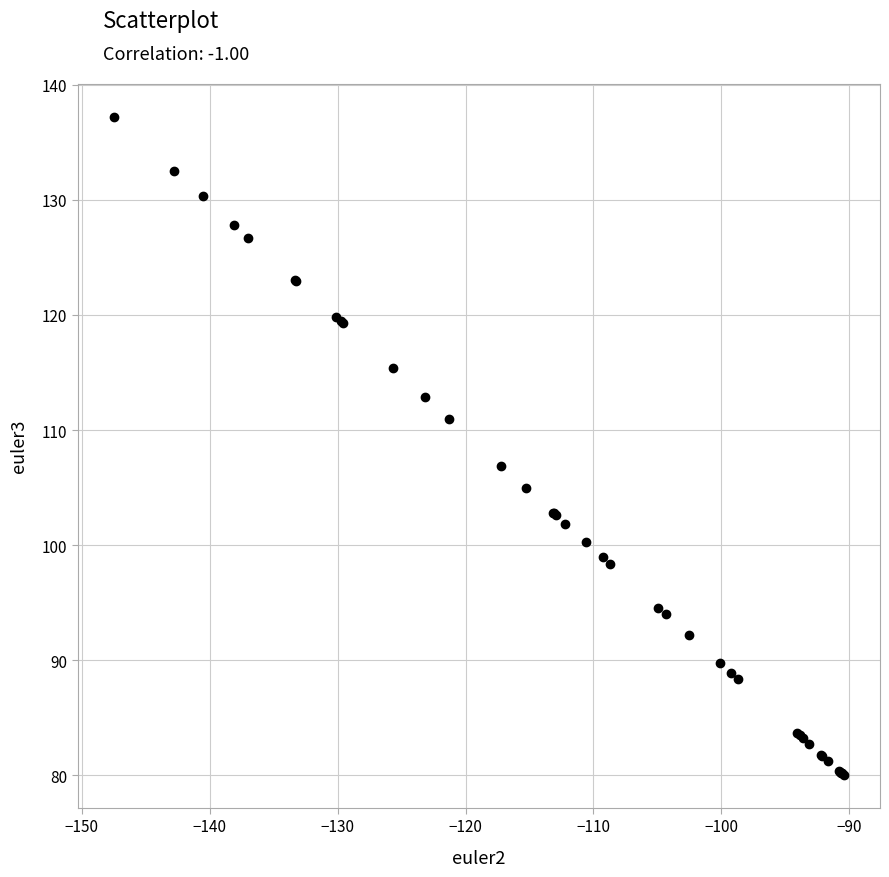

What Y value in the scatter plot is closest to 108?

106.9